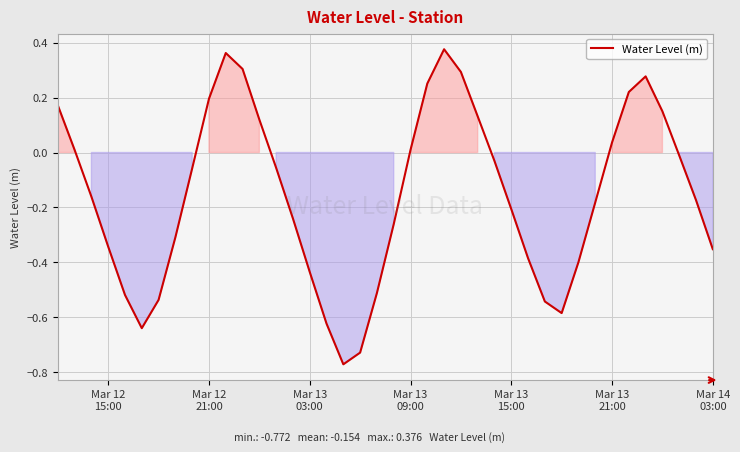

How many values are below zero?

25